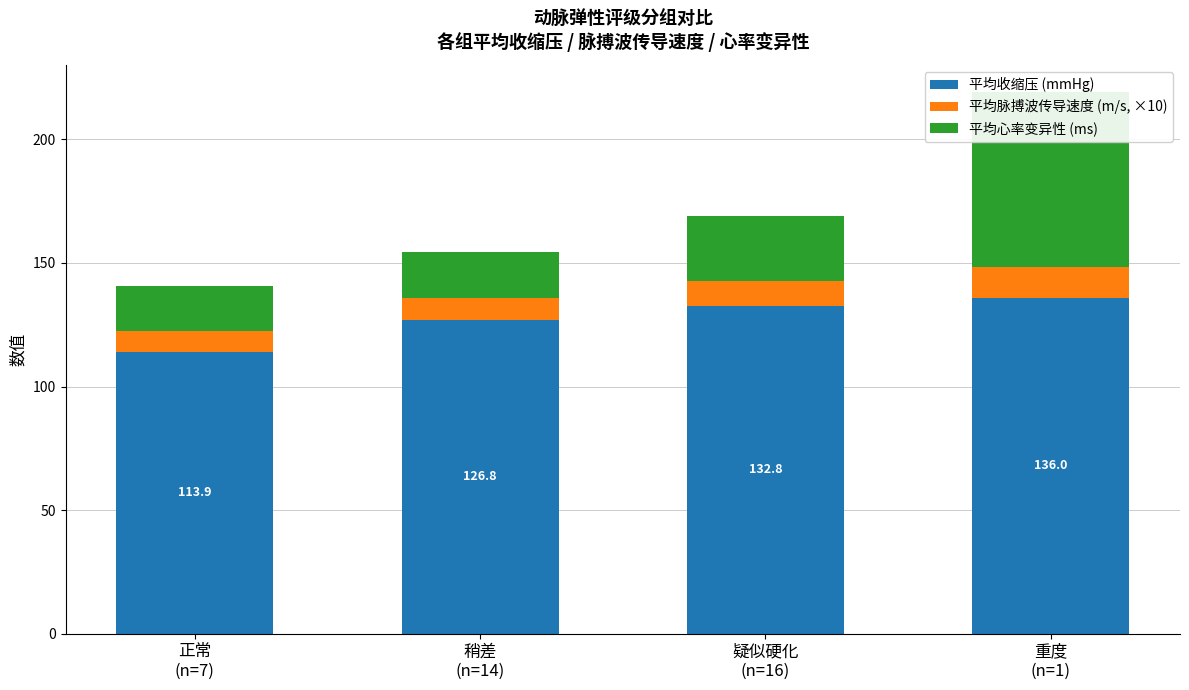

How many bars are there in each group?

3